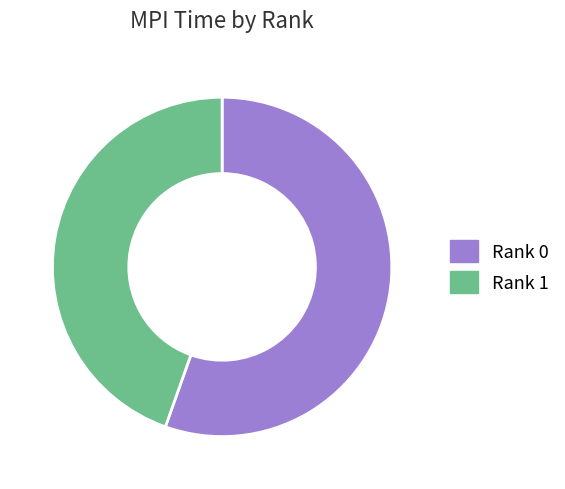

How many slices are in this pie chart?

2